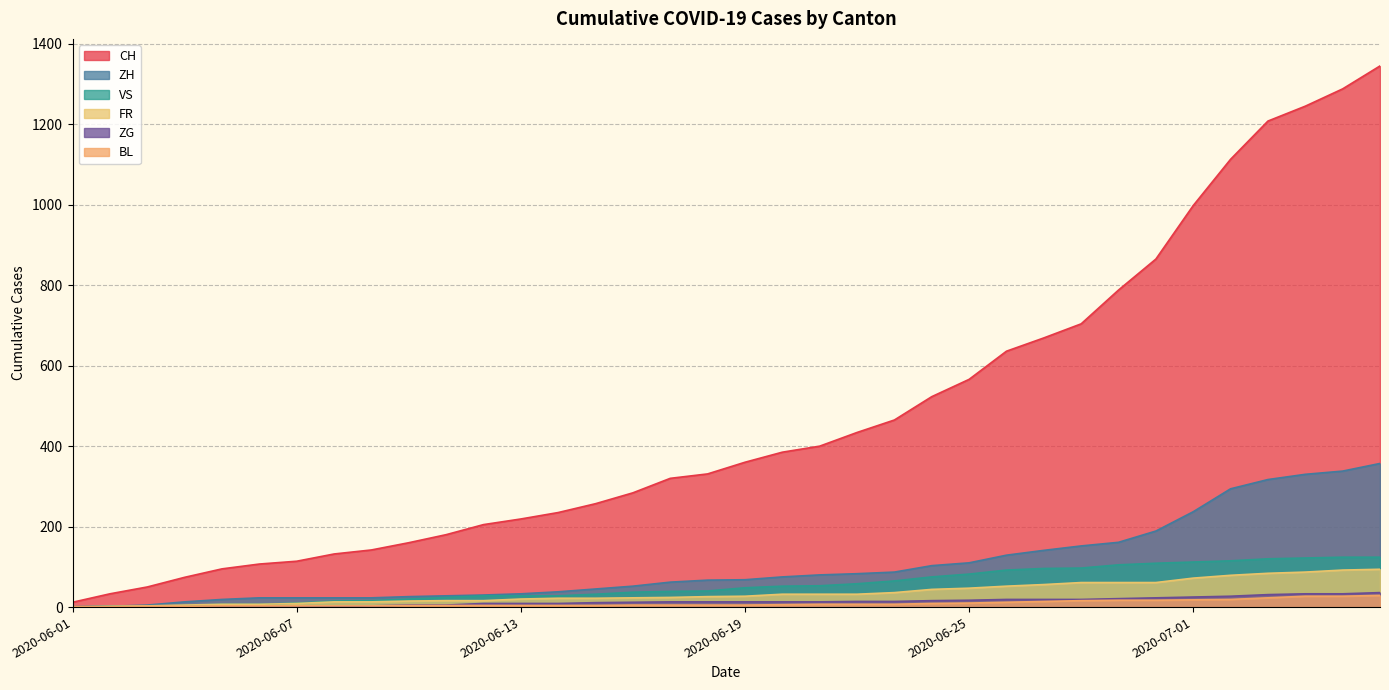

How many values in the BL series are below 5?

15